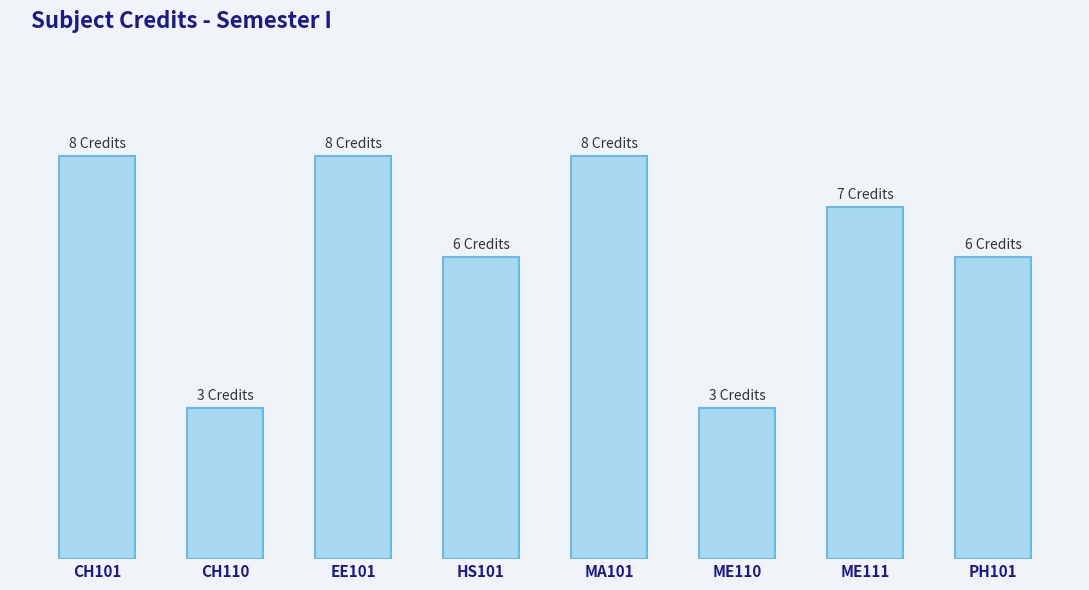

True or false: the data shows 3 at CH110.

True